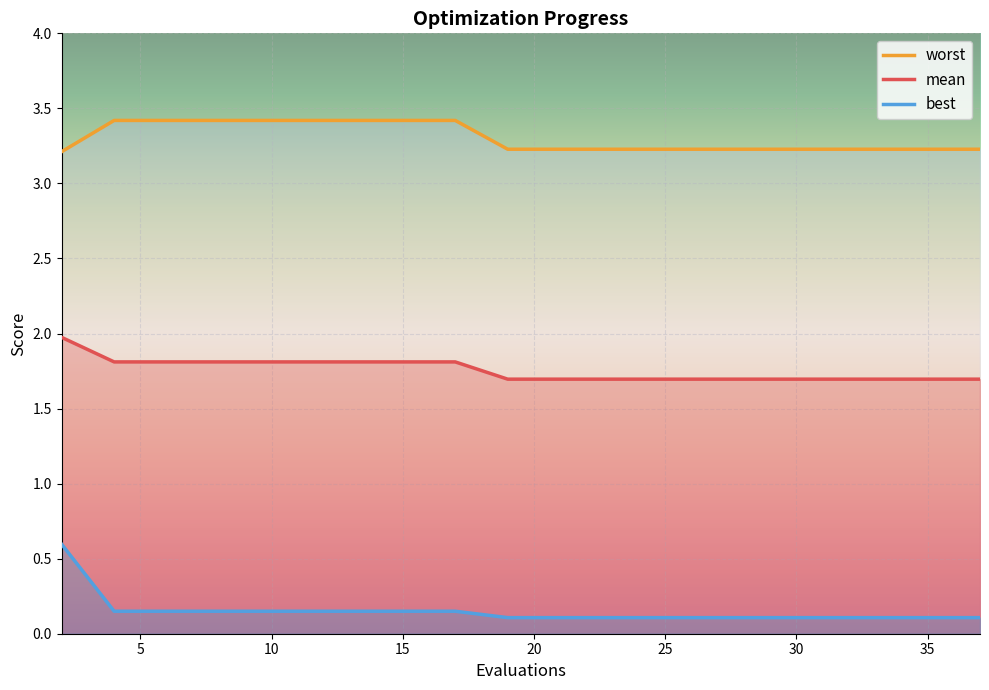

Which series changed the most between 17 and 21?

worst